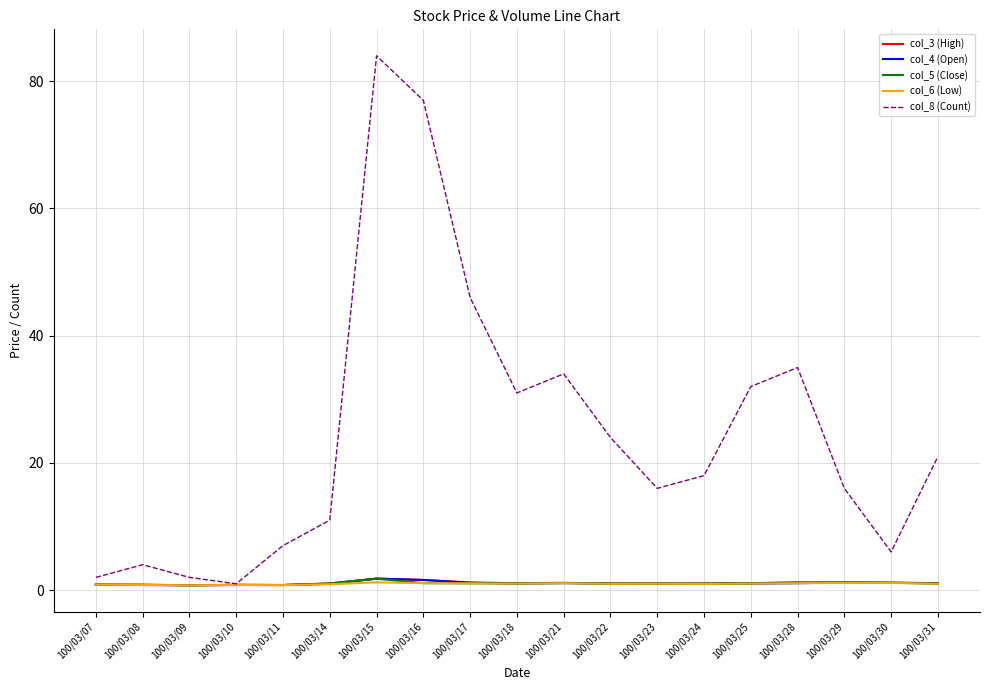

Count the number of data series in this chart.

5